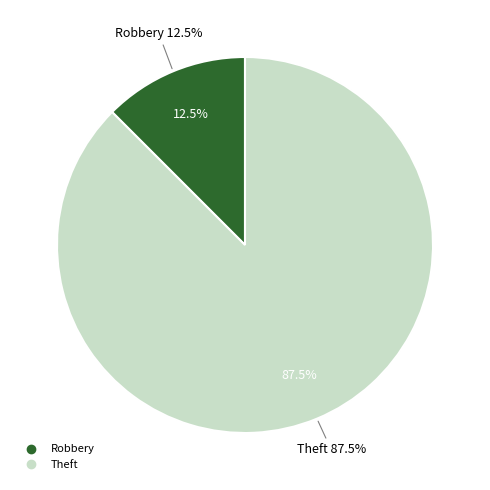

Does Robbery represent more than half of the total?

No